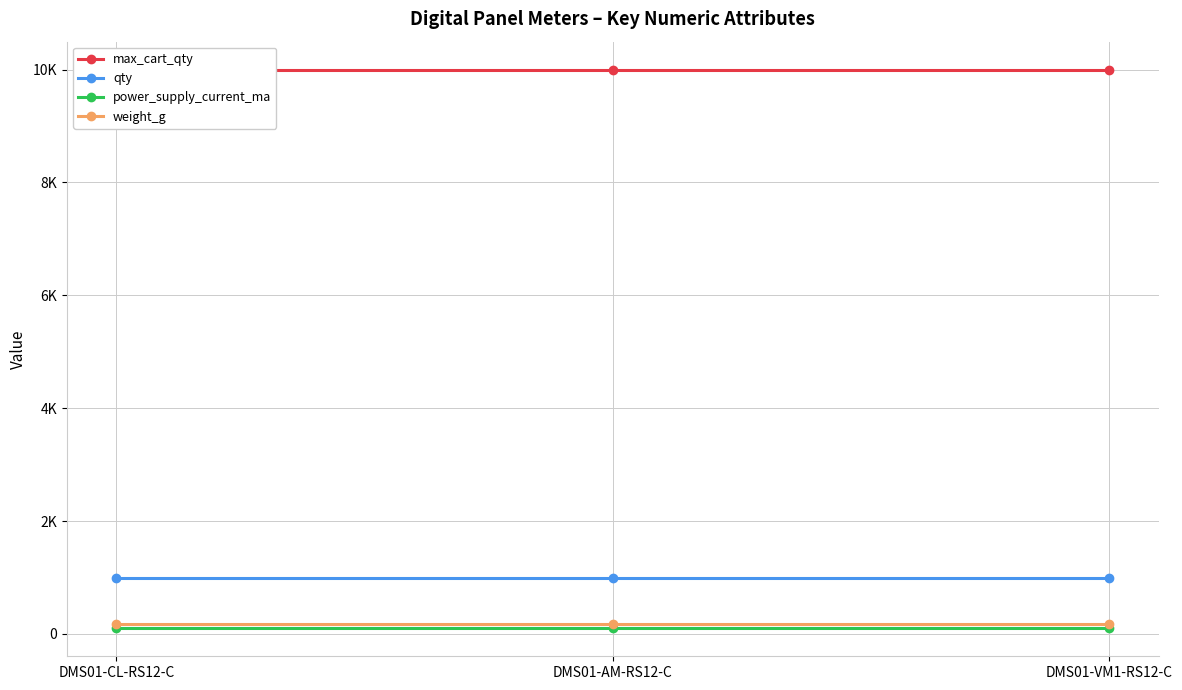

How many lines are shown in the chart?

4